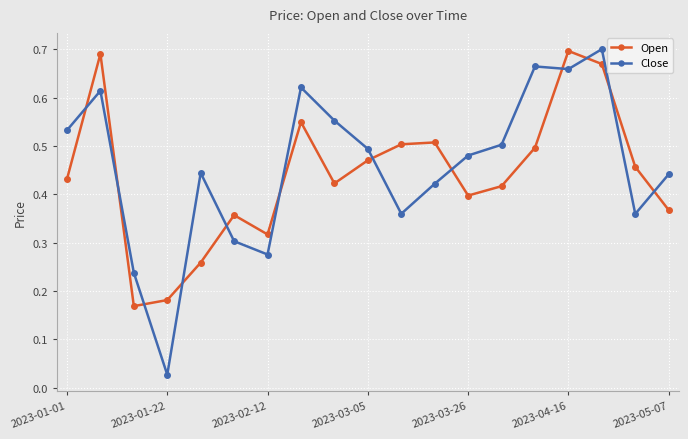

What is the sum of all Close values?

8.7